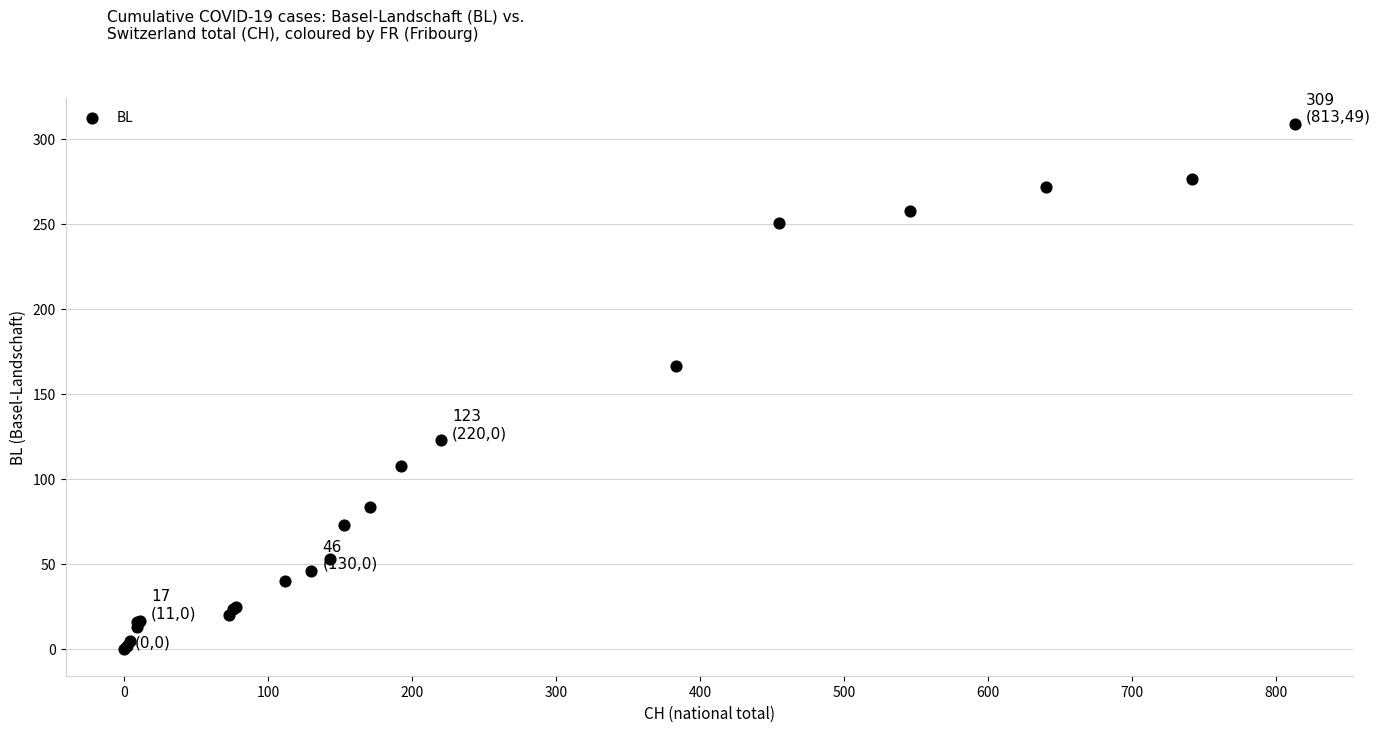

What Y value in the scatter plot is closest to 154?

167